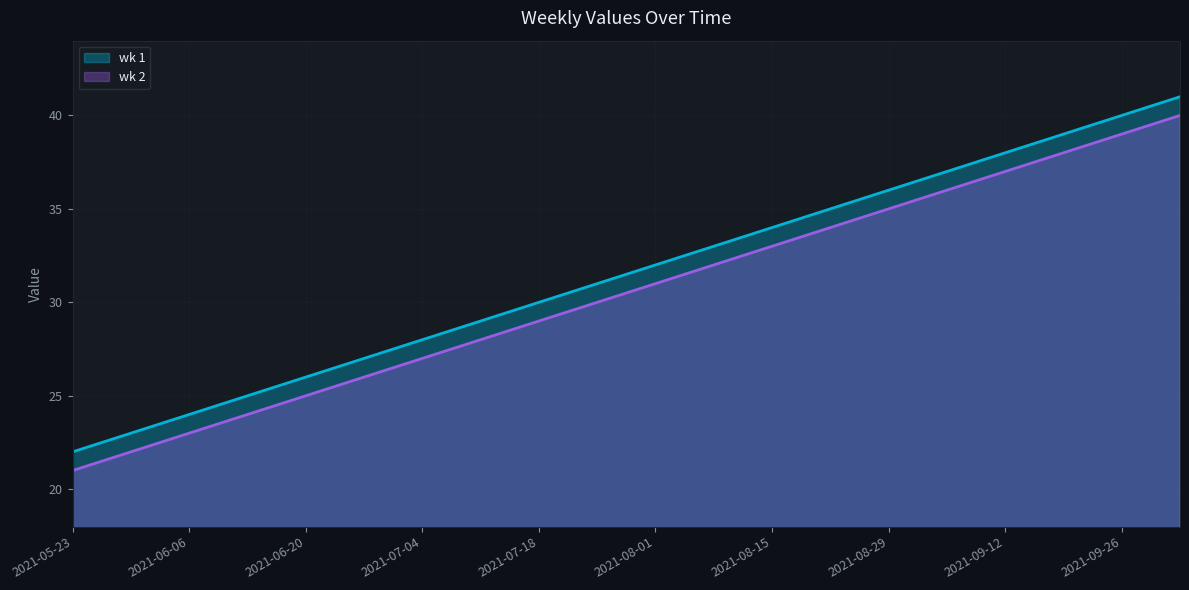

Is the value of wk 1 at 2021-09-05 greater than the value of wk 2 at 2021-08-22?

Yes